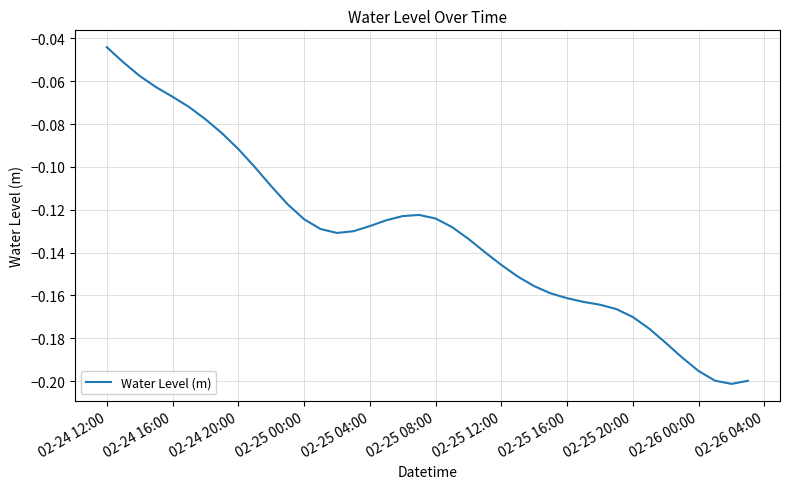

How many points are higher than both their immediate neighbors (excluding endpoints)?

1